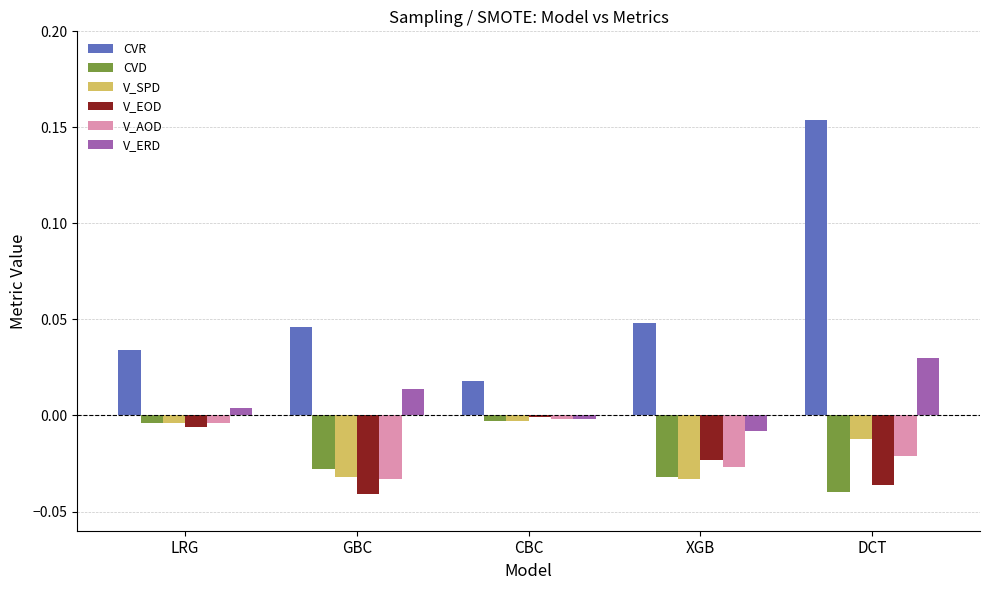

The V_EOD series shows -0.0 at LRG. True or false?

True